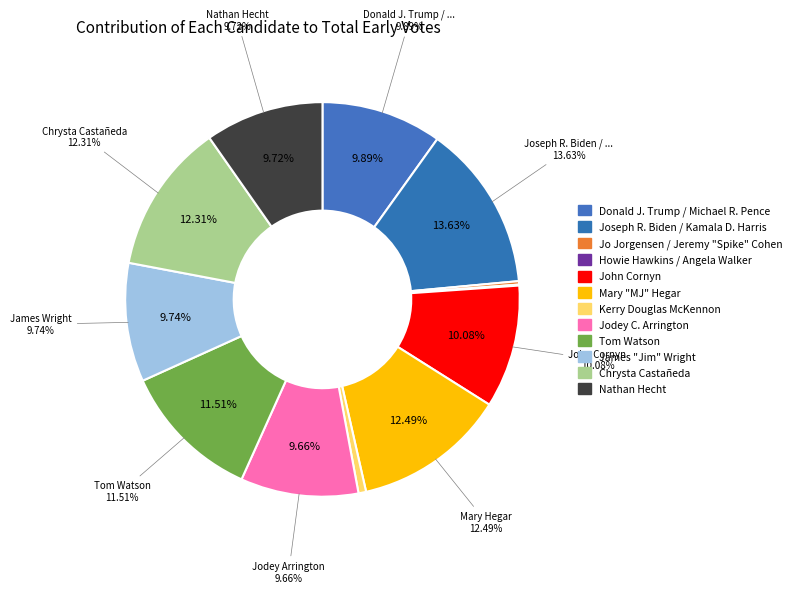

What percentage do Jodey C. Arrington and Chrysta Castañeda together represent?

22.0%